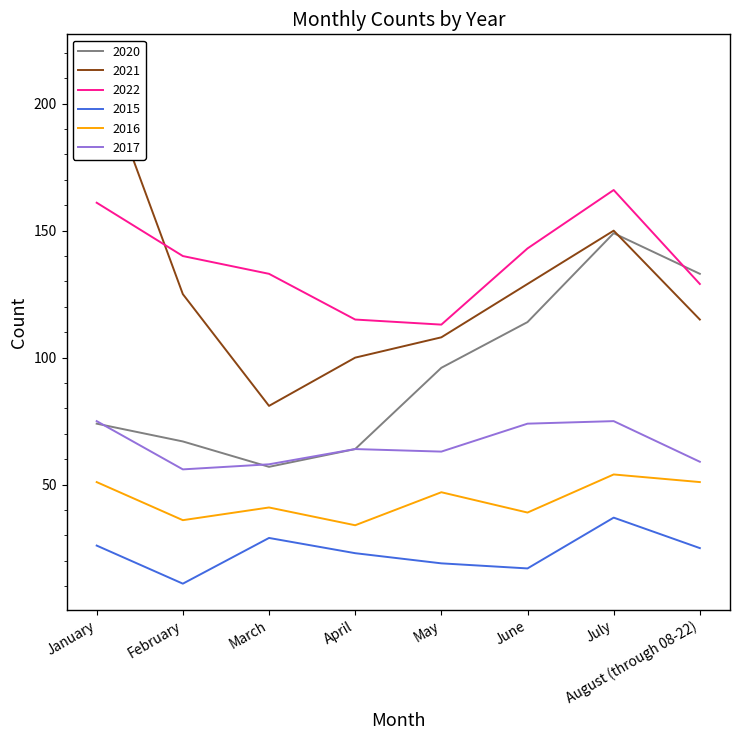

Rank the series at February from highest to lowest value.

2022, 2021, 2020, 2017, 2016, 2015